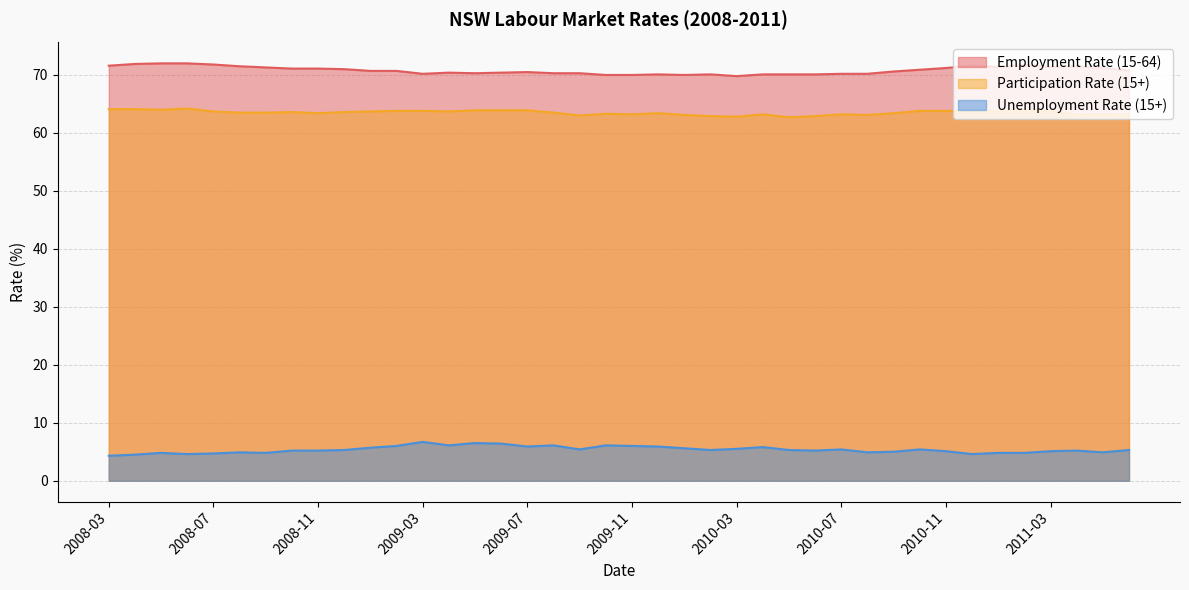

What are all the series names shown in the legend?

Employment Rate (15-64), Participation Rate (15+), Unemployment Rate (15+)